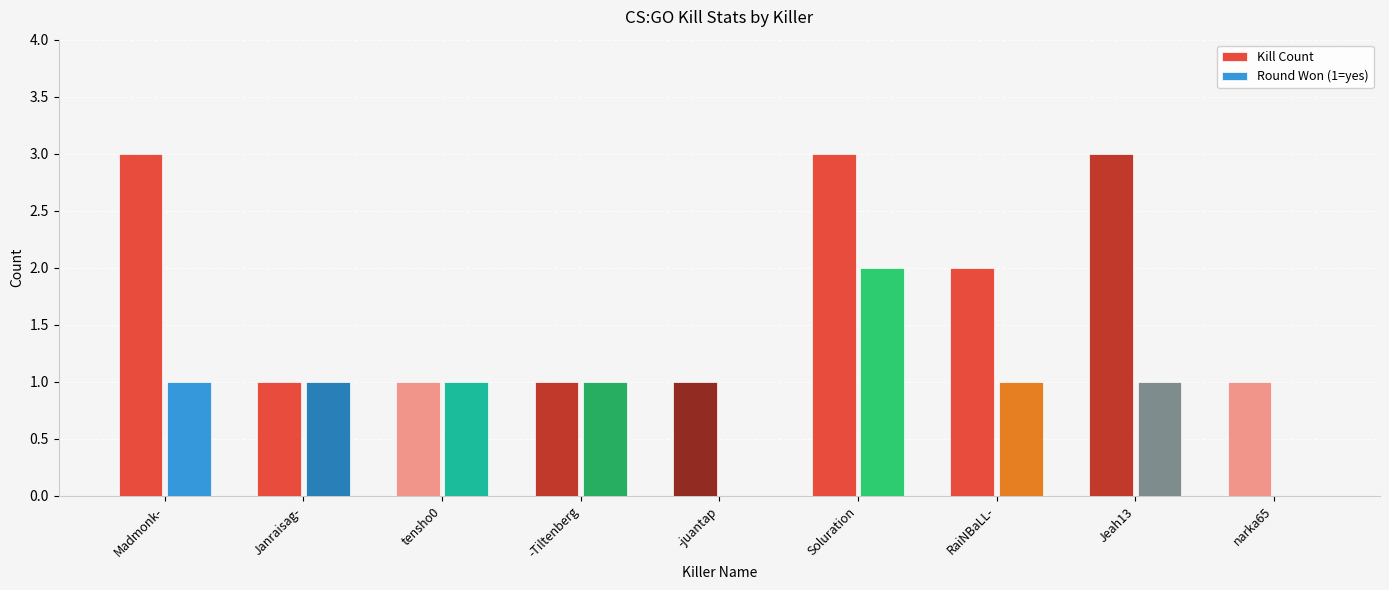

At which category is the sum across all series the highest?

Soluration